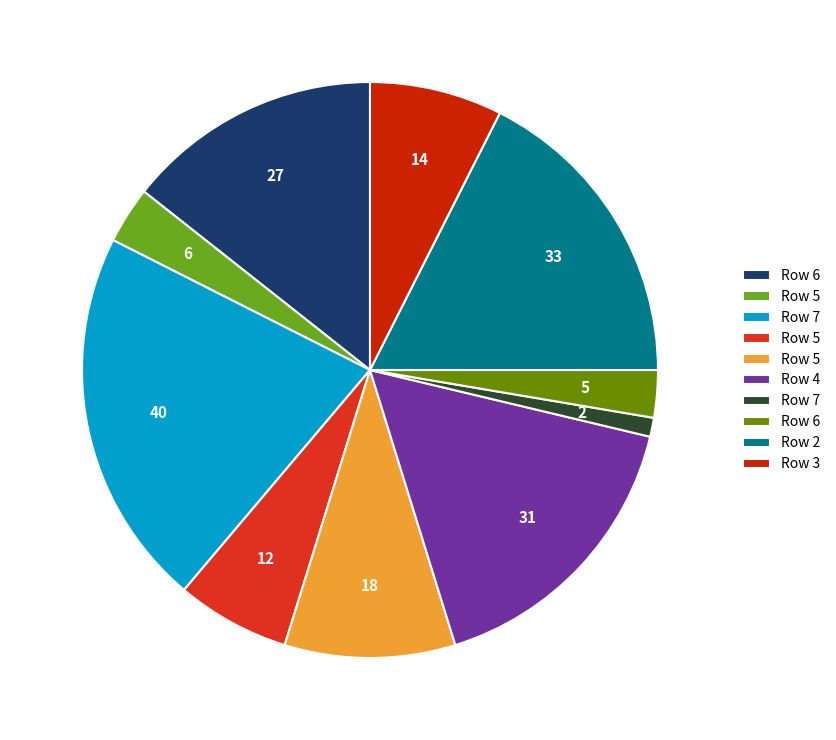

Does any single category account for the majority?

No